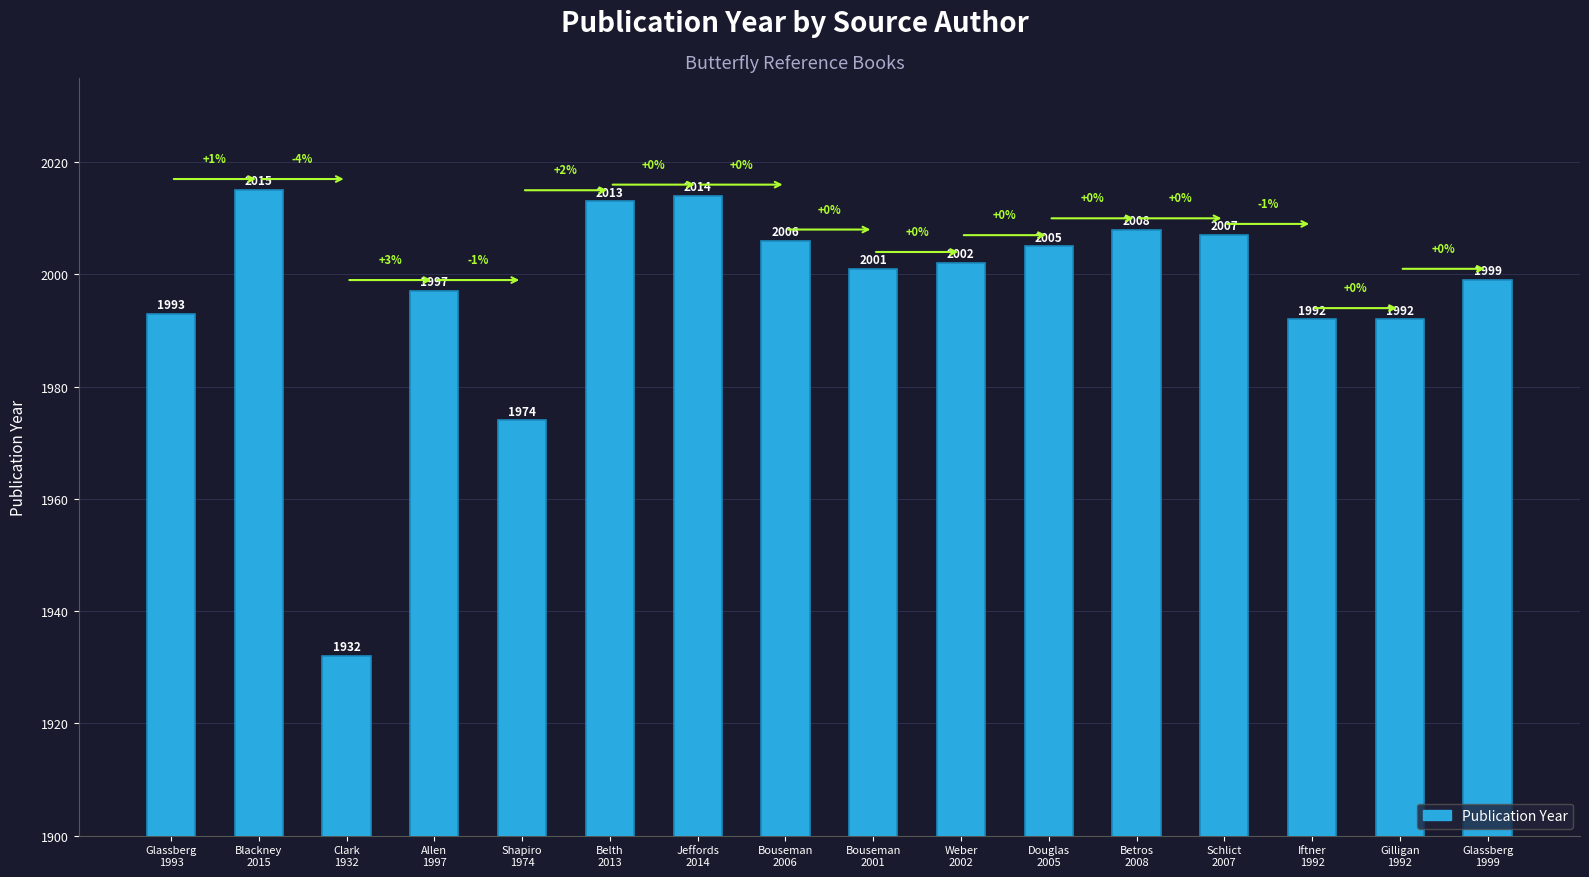

What is the label of the 13th bar from the right?

Allen
1997